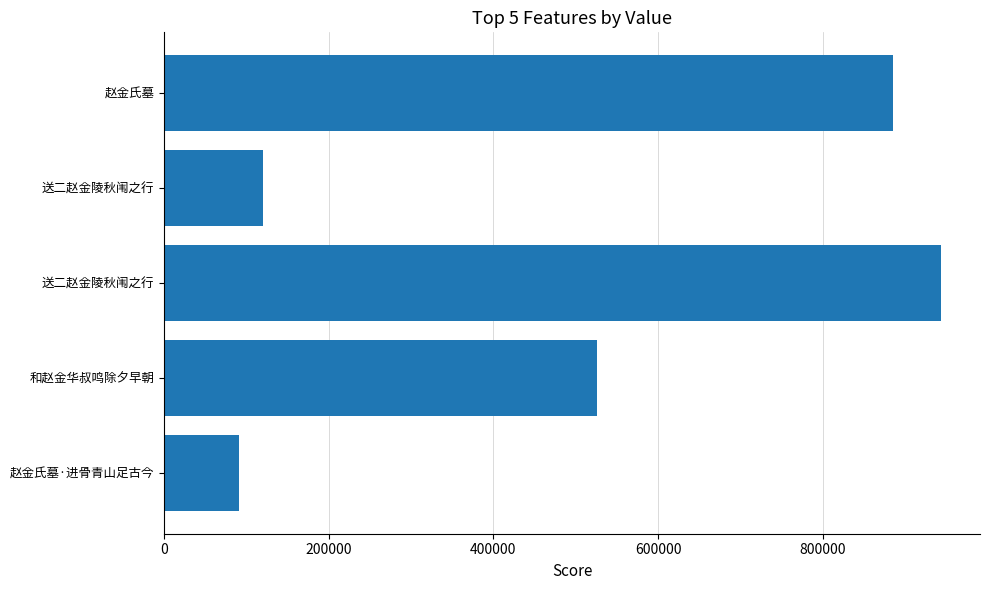

Does the chart contain stacked bars?

No